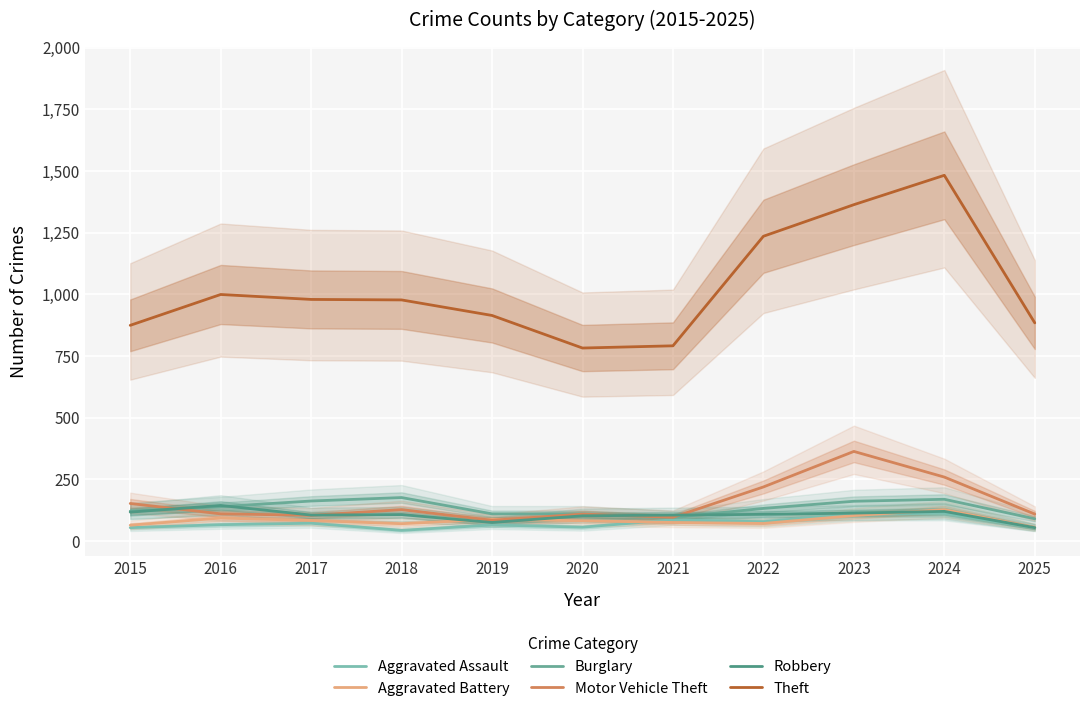

Between which two adjacent categories do Motor Vehicle Theft and Robbery first intersect?

2015 and 2016